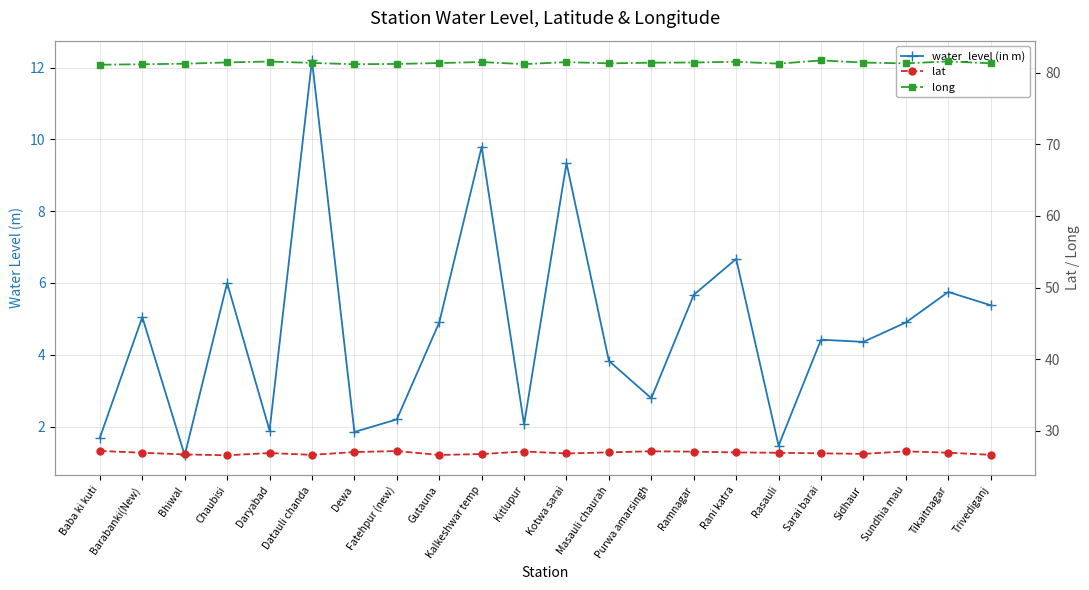

The value of long at Baba ki kuti is 81.1. True or false?

True